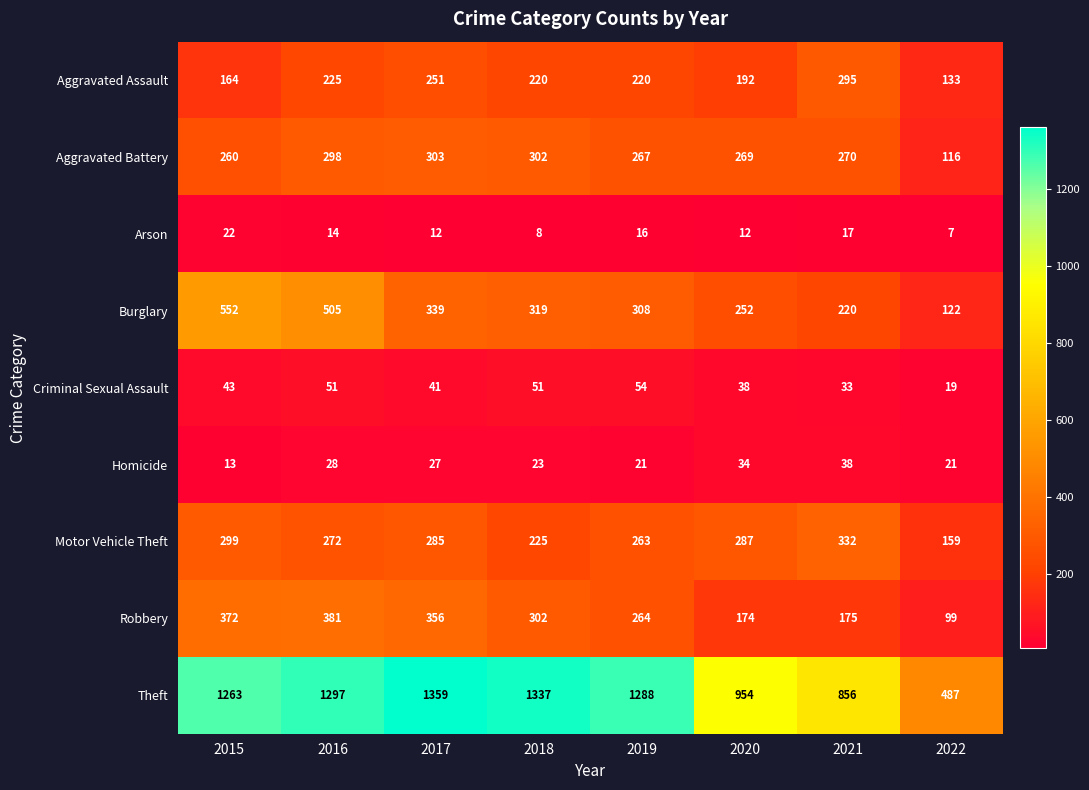

The value of Theft at 2021 is 1129. True or false?

False